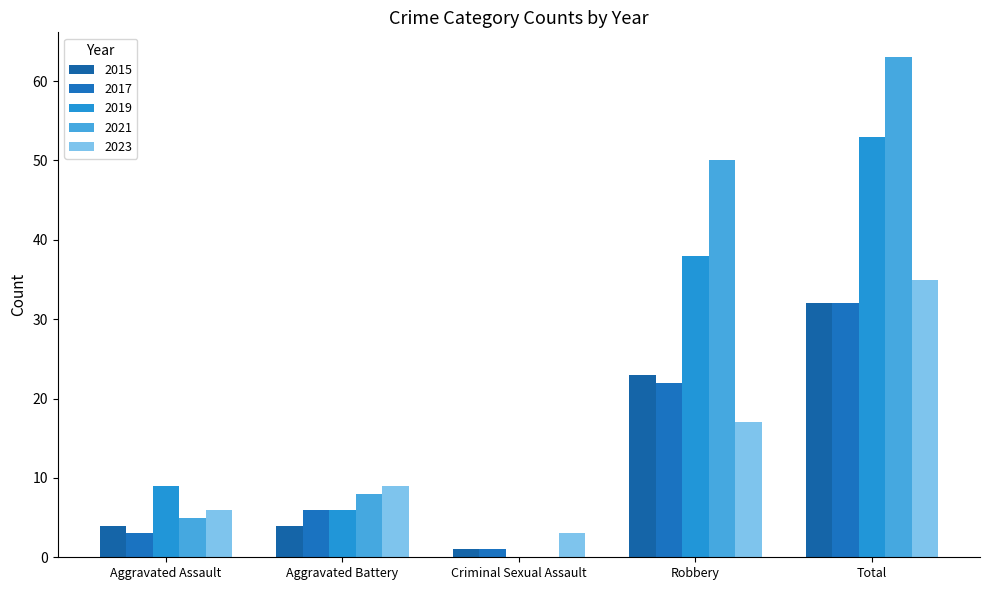

What are all the series names shown in the legend?

2015, 2017, 2019, 2021, 2023